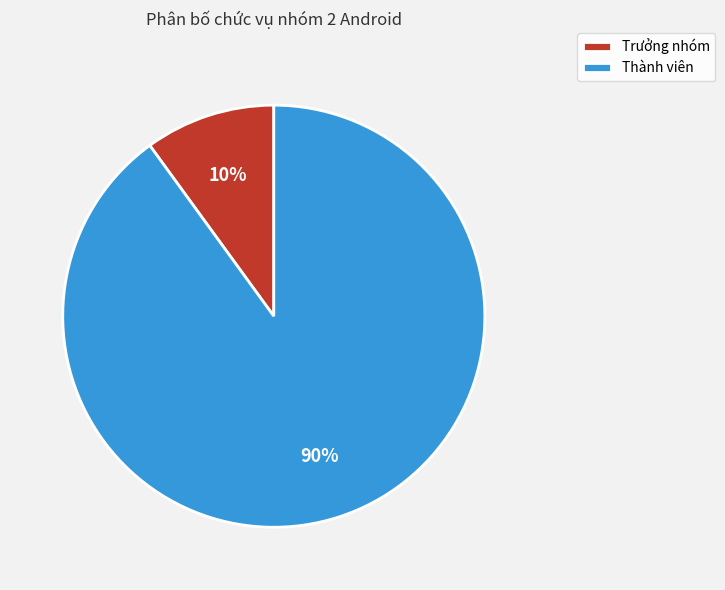

To the nearest percent, what is the combined percentage of Thành viên and Trưởng nhóm?

100%